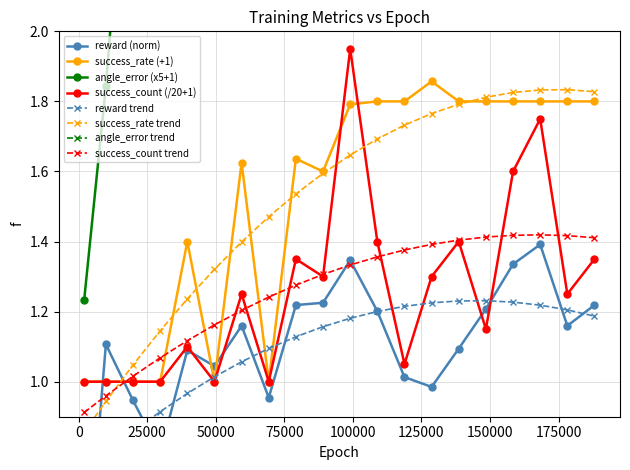

What is the total value across all series at 128700?

6.3